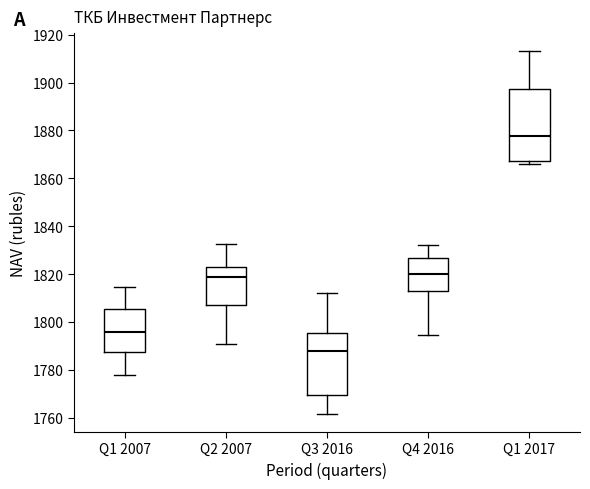

Which box is the tallest, from its lower edge to its upper edge?

Q1 2017